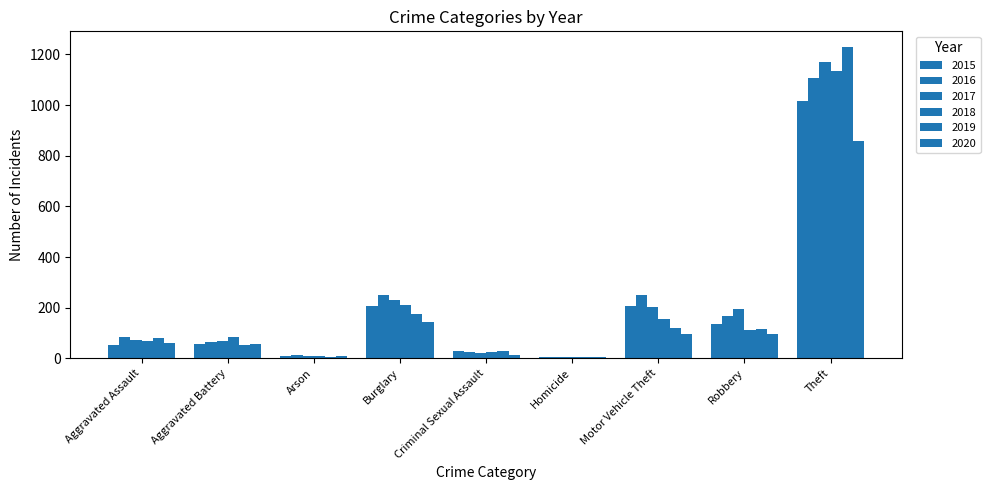

How many bars are there in total?

54